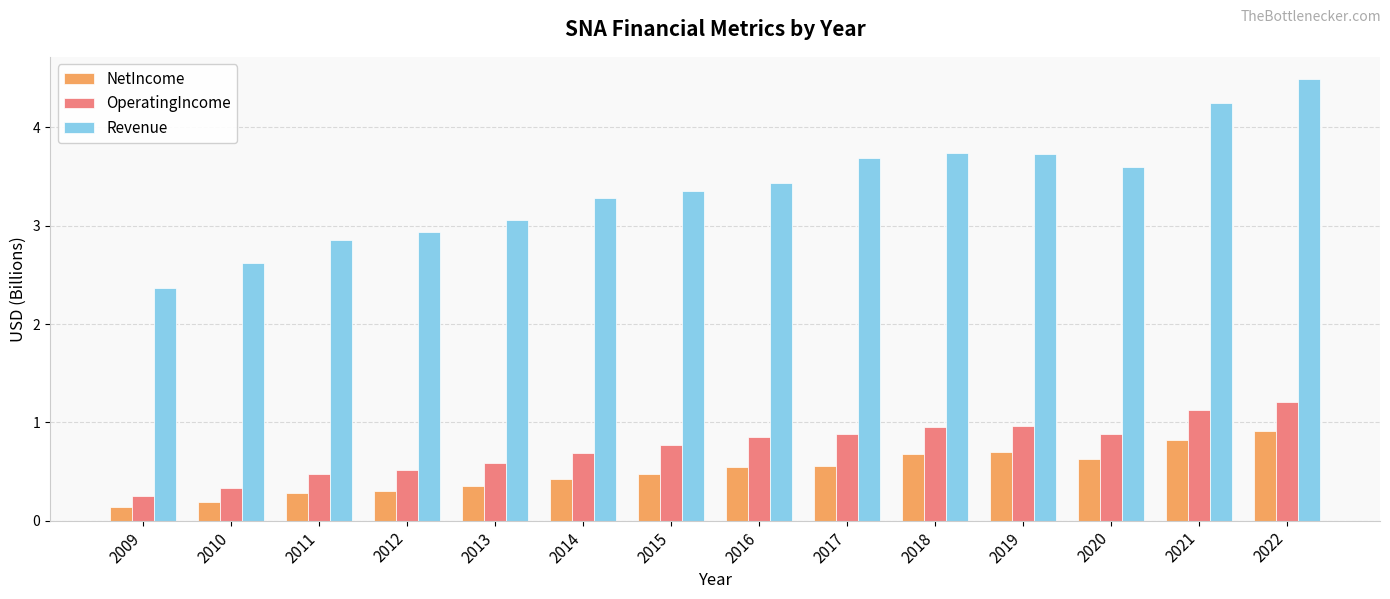

What is the lowest value of the NetIncome series?

0.1